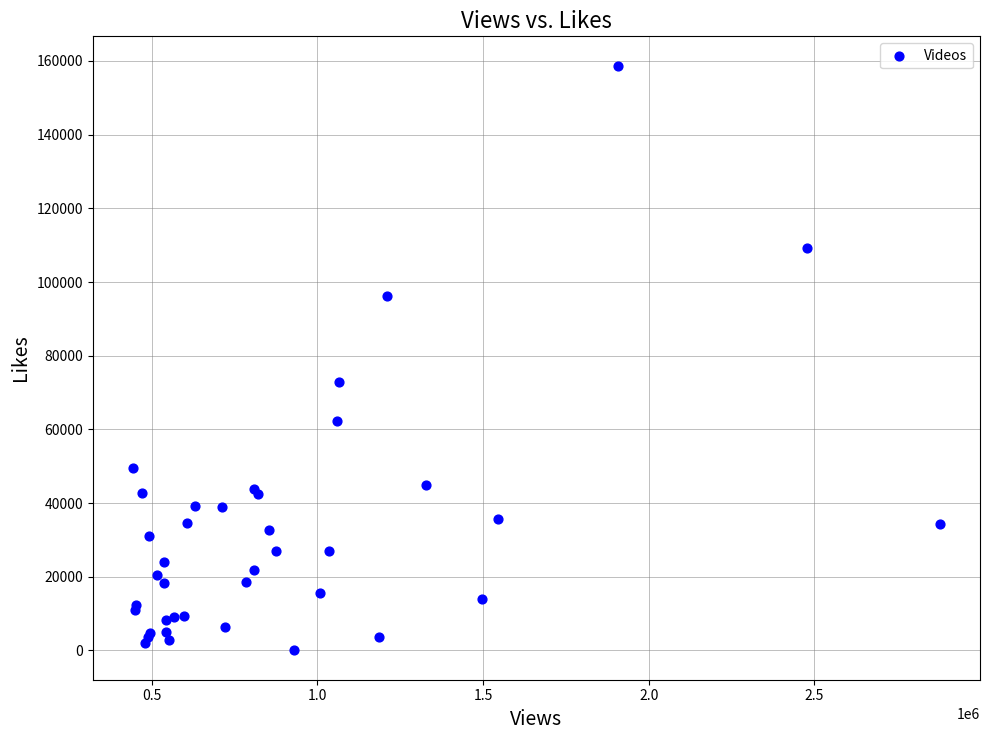

What Y value in the scatter plot is closest to 79373?

72855